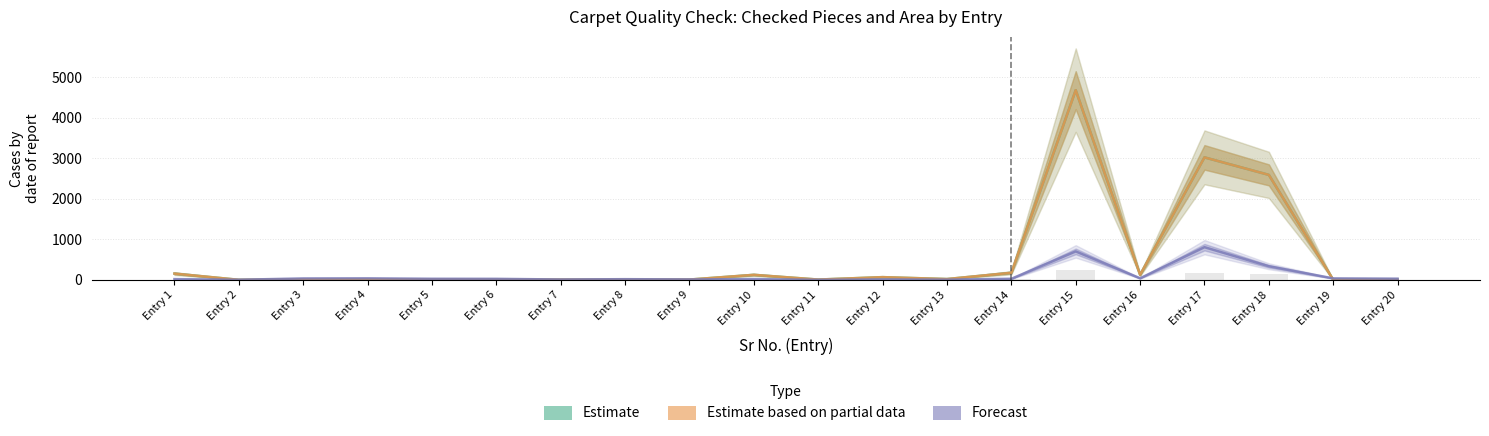

At which category is the sum across all series the highest?

Entry 15